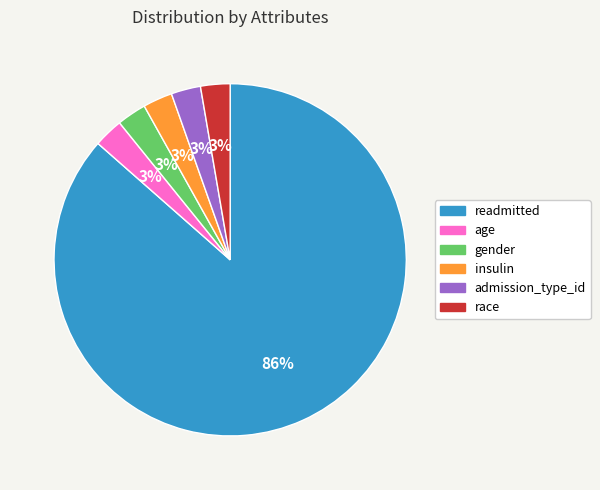

Approximately how many times larger is the value at race compared to admission_type_id?

1.0